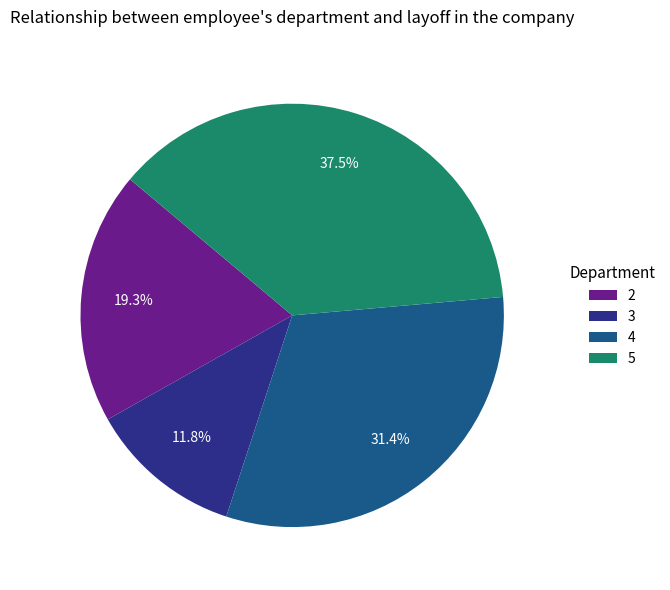

To the nearest percent, what percentage of the pie is 3?

12%